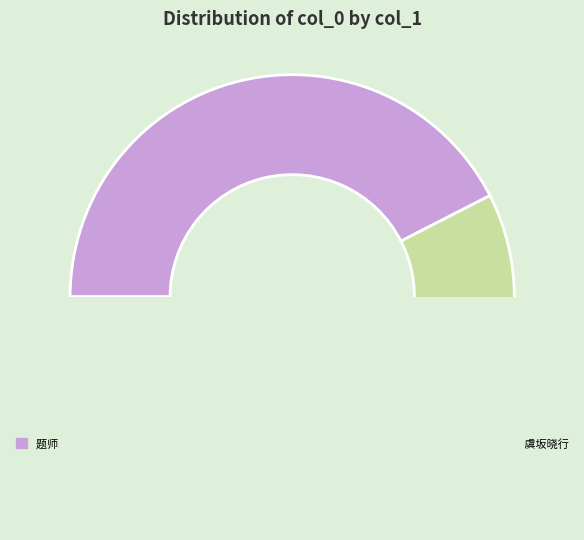

Is there a majority slice in this chart?

No